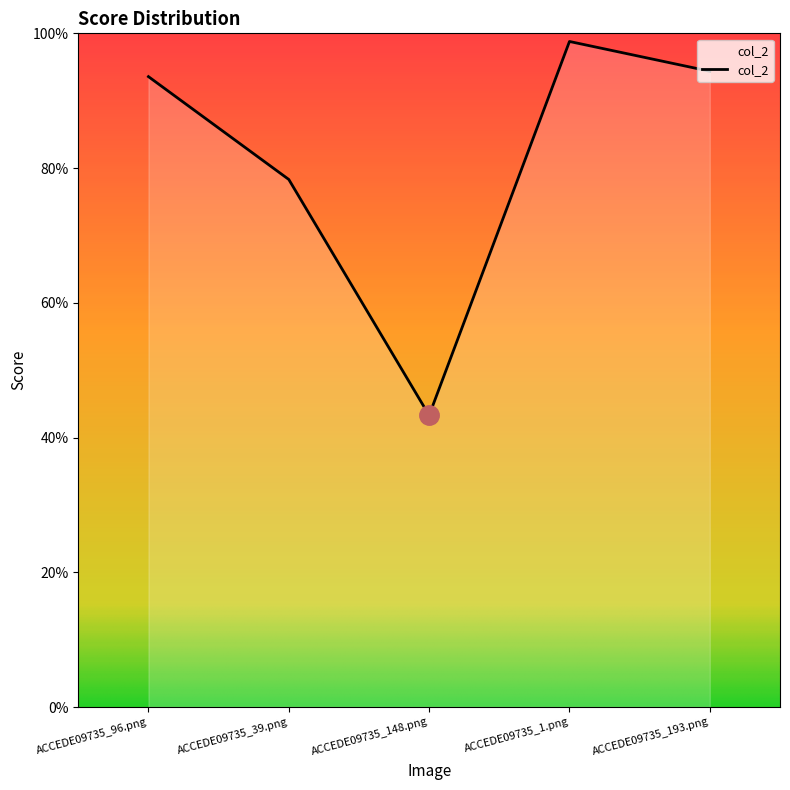

Reading right to left, what are all the values shown in this chart?

ACCEDE09735_193.png=0.9	ACCEDE09735_1.png=1.0	ACCEDE09735_148.png=0.4	ACCEDE09735_39.png=0.8	ACCEDE09735_96.png=0.9